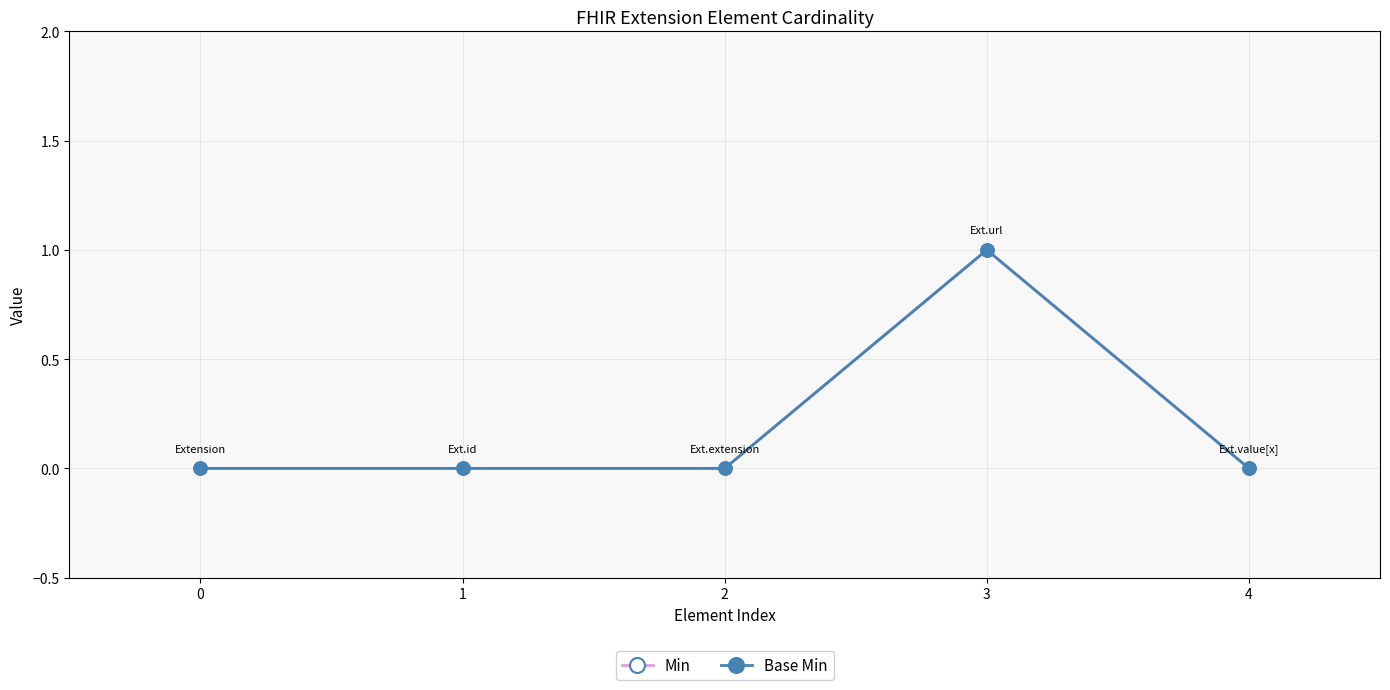

What is the value of the Min point at the 4th from the left?

1